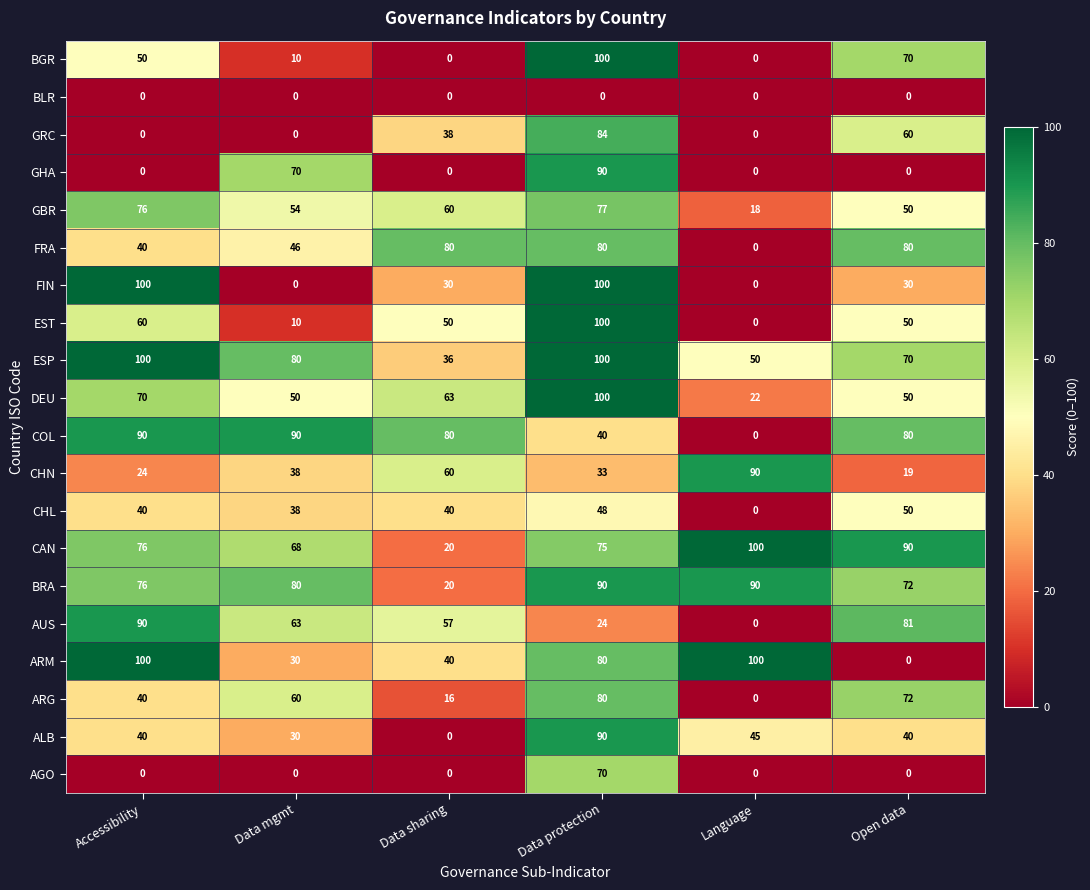

What is the difference between the CHL values at Language and Open data?

50